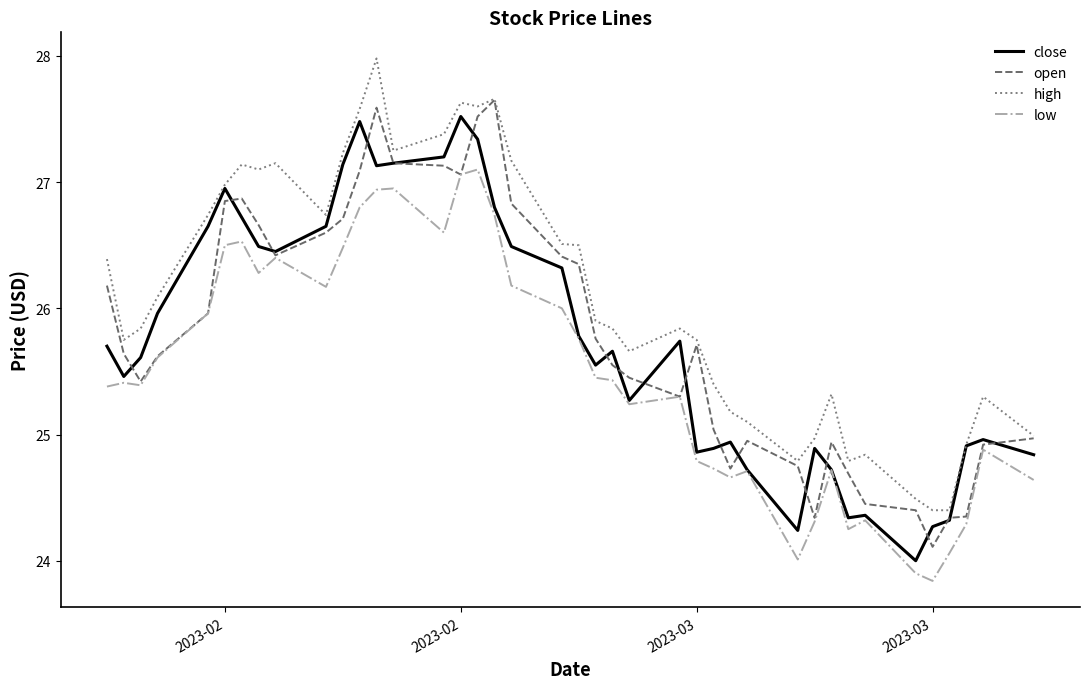

Which series has the largest total across all categories?

high